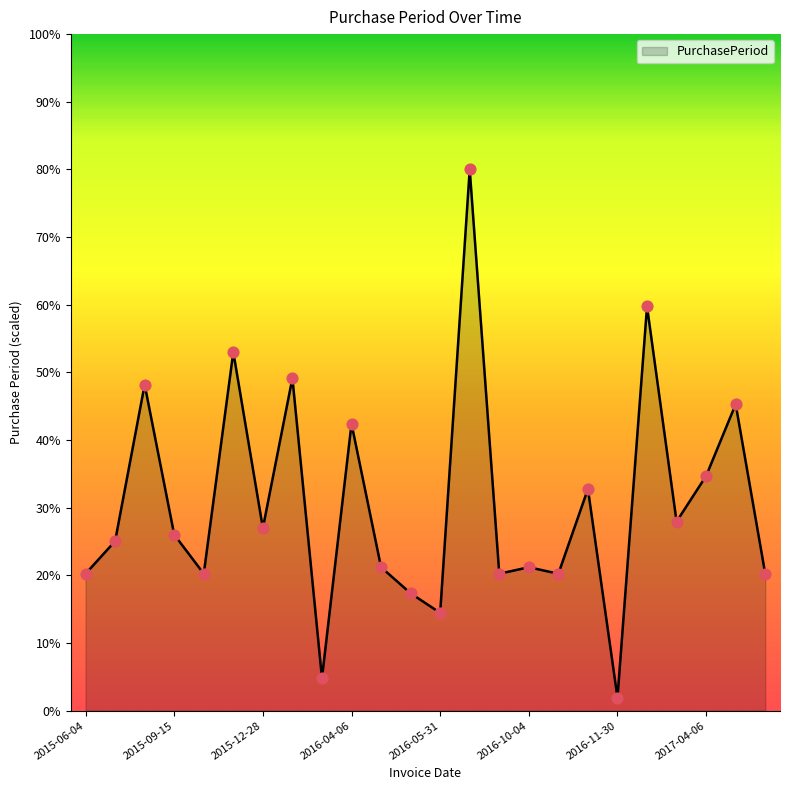

What is the maximum value shown in the chart?

80.0